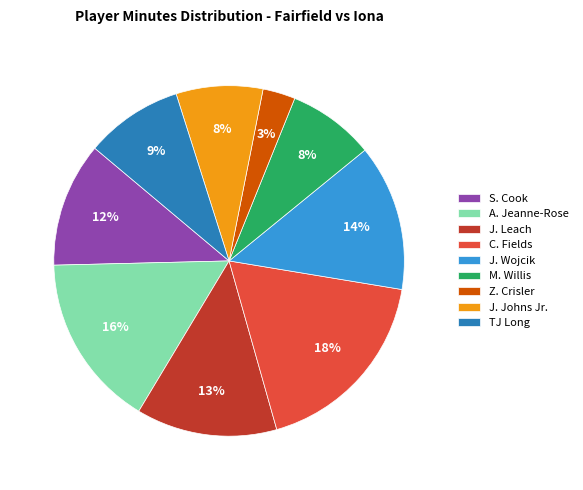

The A. Jeanne-Rose slice represents 25% of the pie. True or false?

False